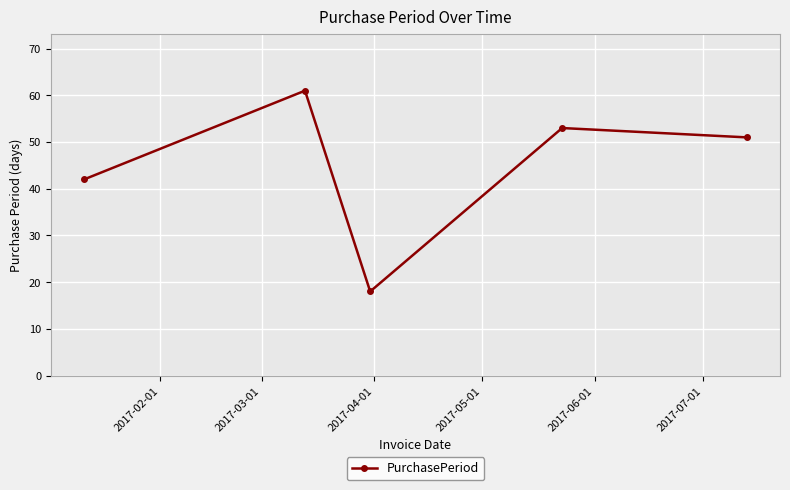

What is the maximum value shown in the chart?

61